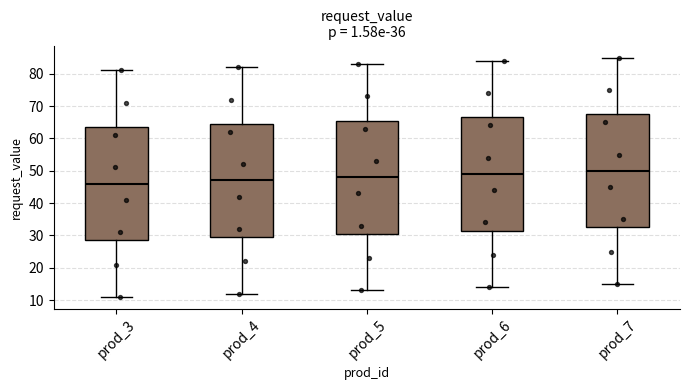

Where does the upper whisker of the box for prod_5 end on the y-axis? The values are not printed on the chart, so give them approximately, as read against the axis.

83